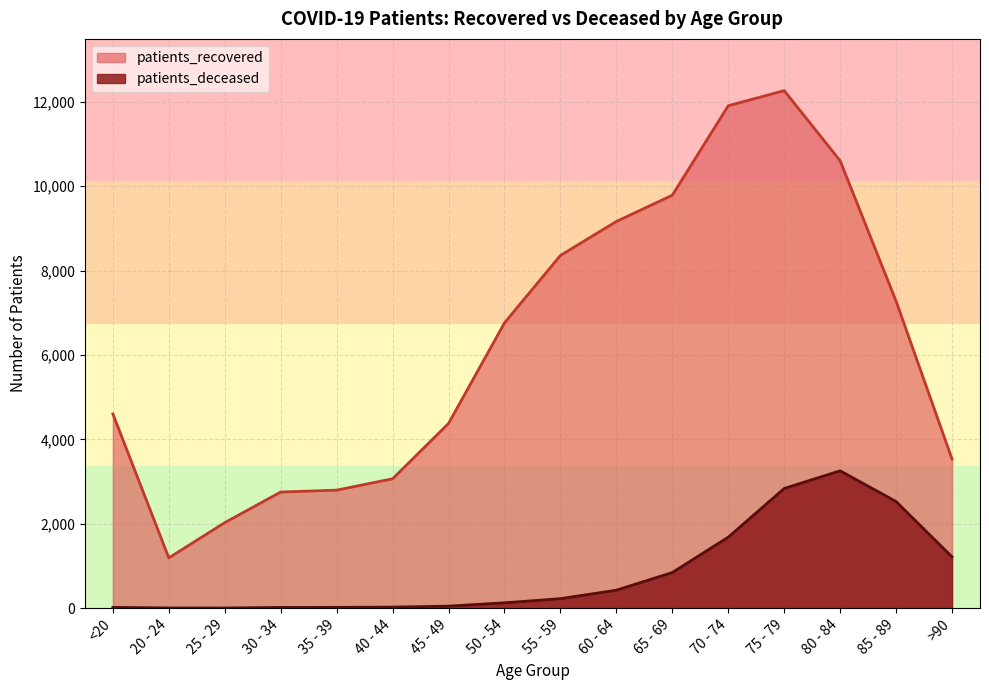

Rank the series by their maximum value, from highest to lowest.

patients_recovered, patients_deceased